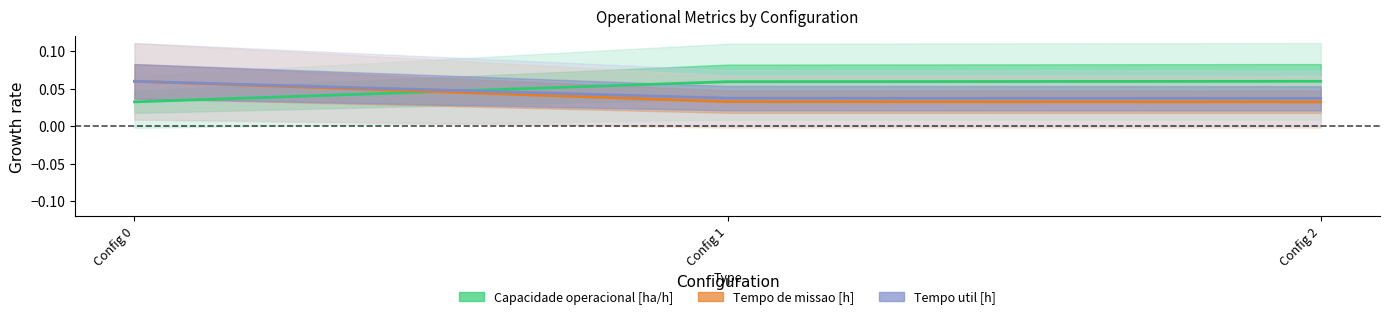

What is the sum of all Capacidade operacional [ha/h] values?

0.2